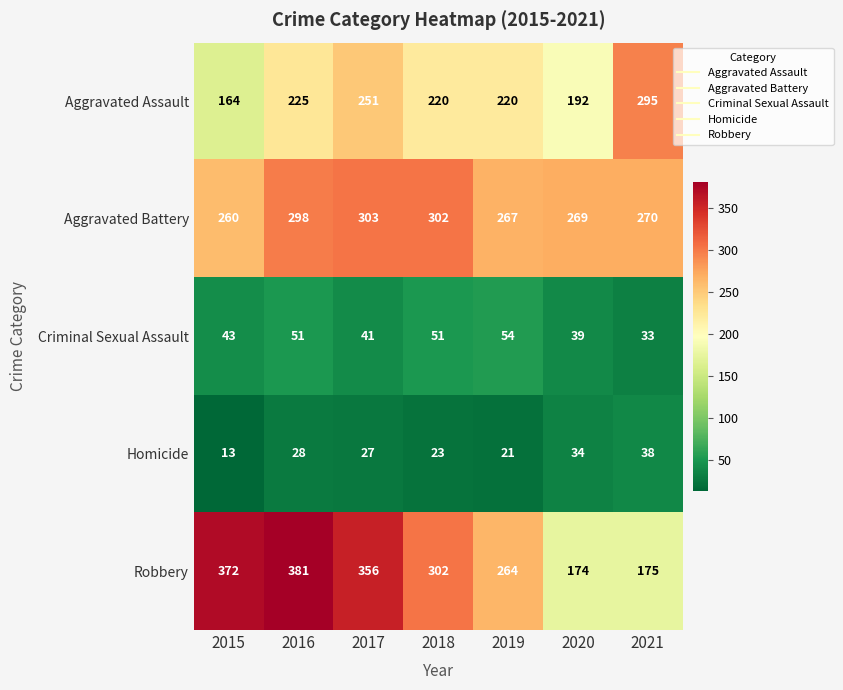

What value does the Homicide series have at 2017, to the nearest 5?

25